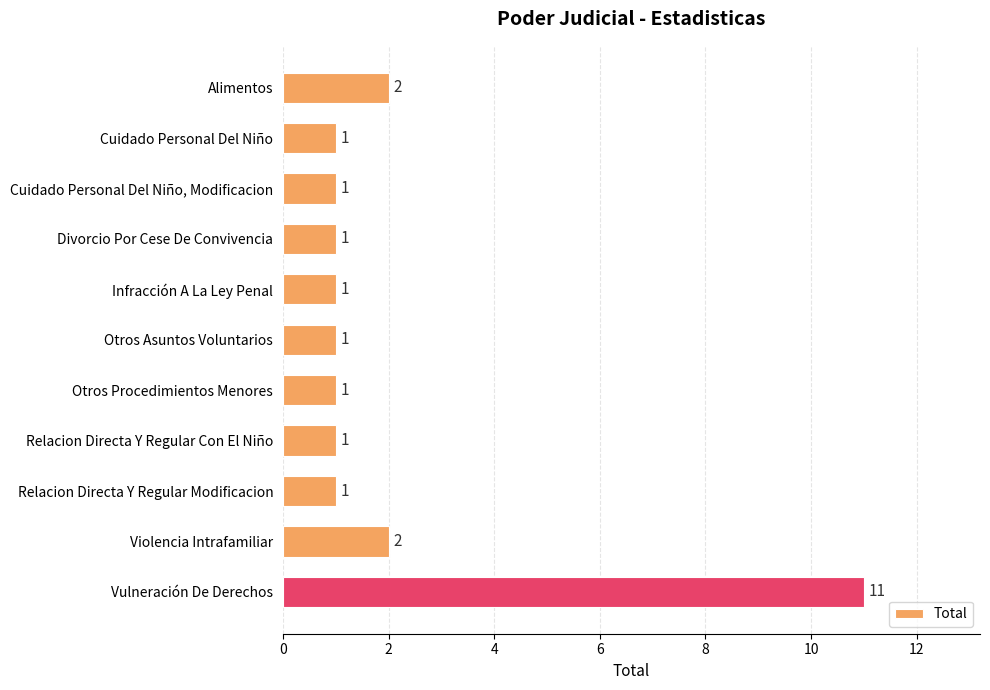

Approximately how many times larger is the value at Relacion Directa Y Regular Modificacion compared to Relacion Directa Y Regular Con El Niño?

1.0